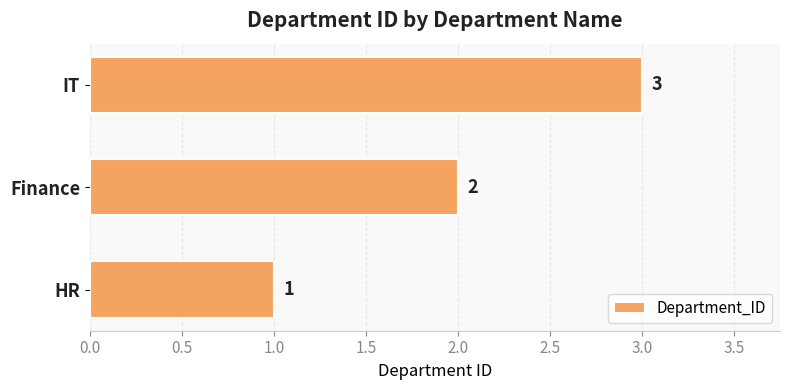

Which has a higher value, HR or Finance?

Finance